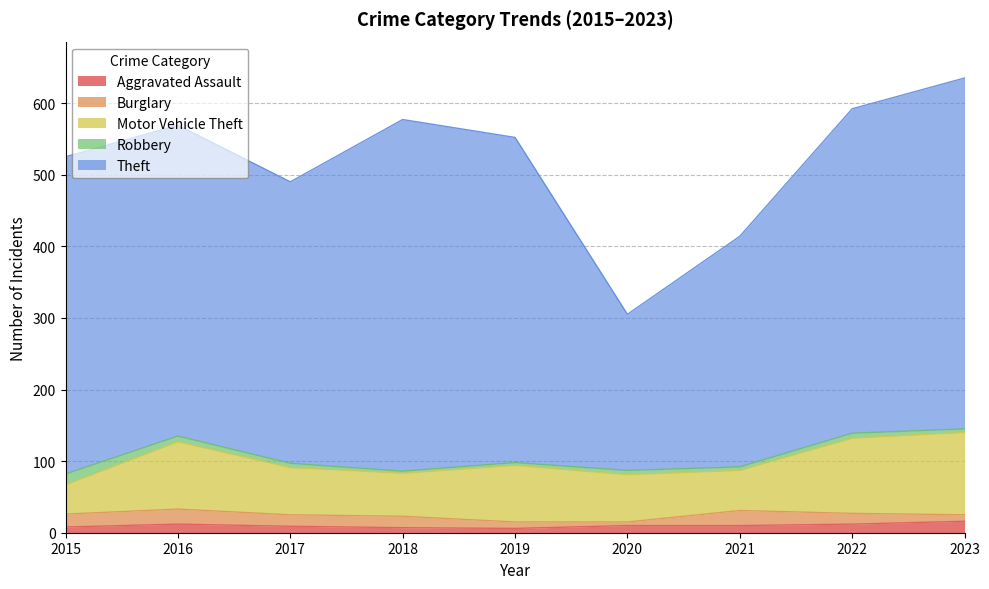

True or false: Theft and Aggravated Assault intersect in this chart.

False